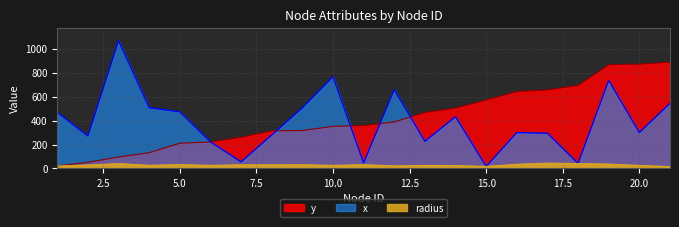

Read the y value at 6.

221.0